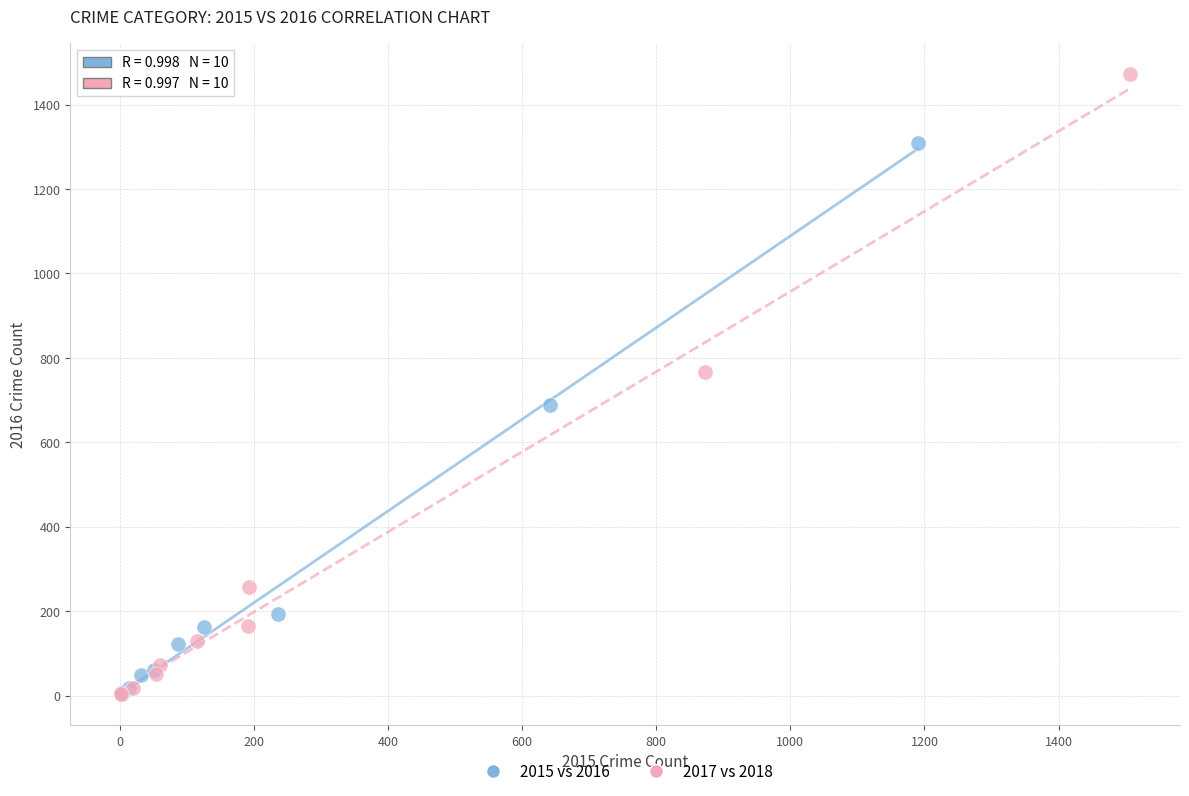

Which series has the largest Y range (max minus min)?

2017 vs 2018